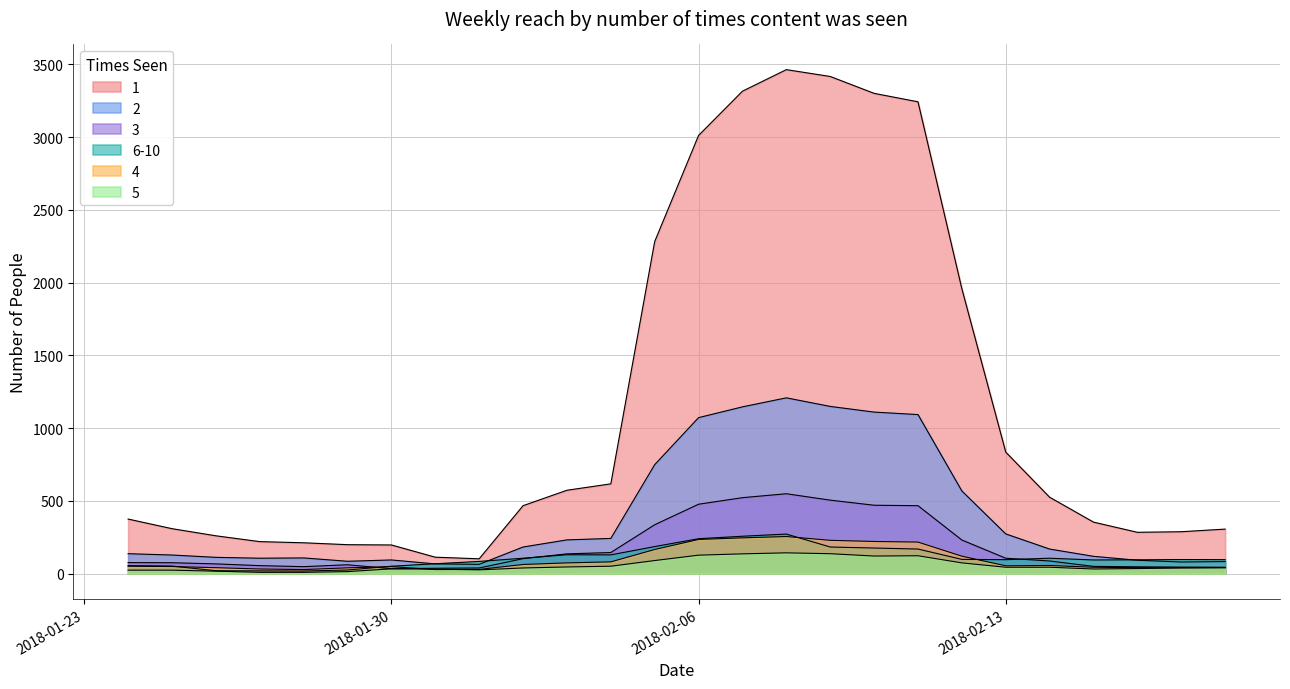

What is the difference between the highest and lowest values at 2018-02-15?

322